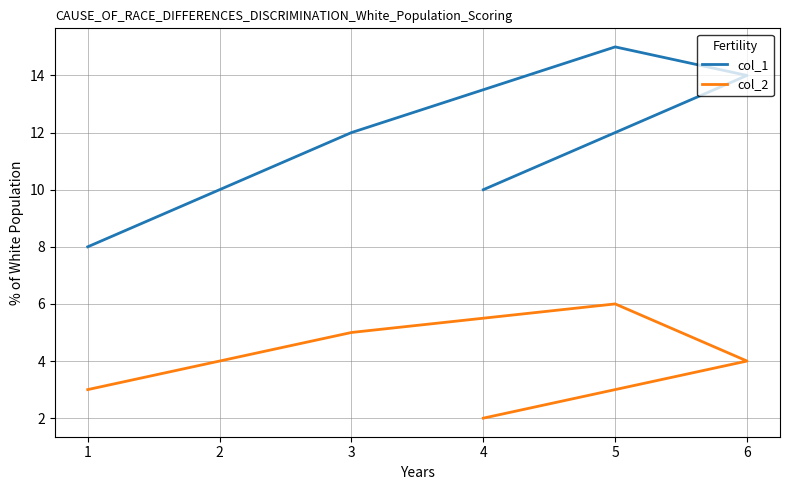

What is the sum of the col_1 values at 1 and 5?

23